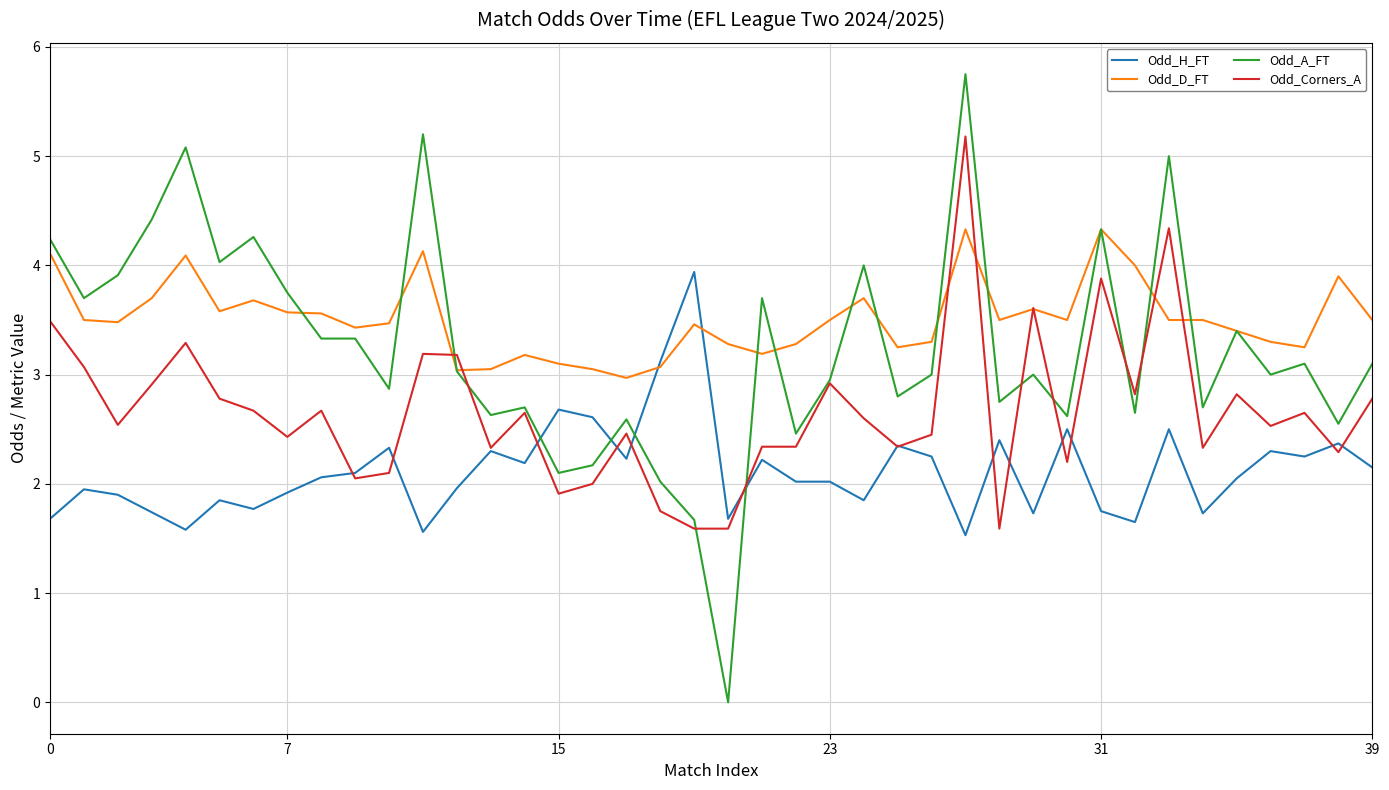

What is the minimum value for Odd_H_FT?

1.5